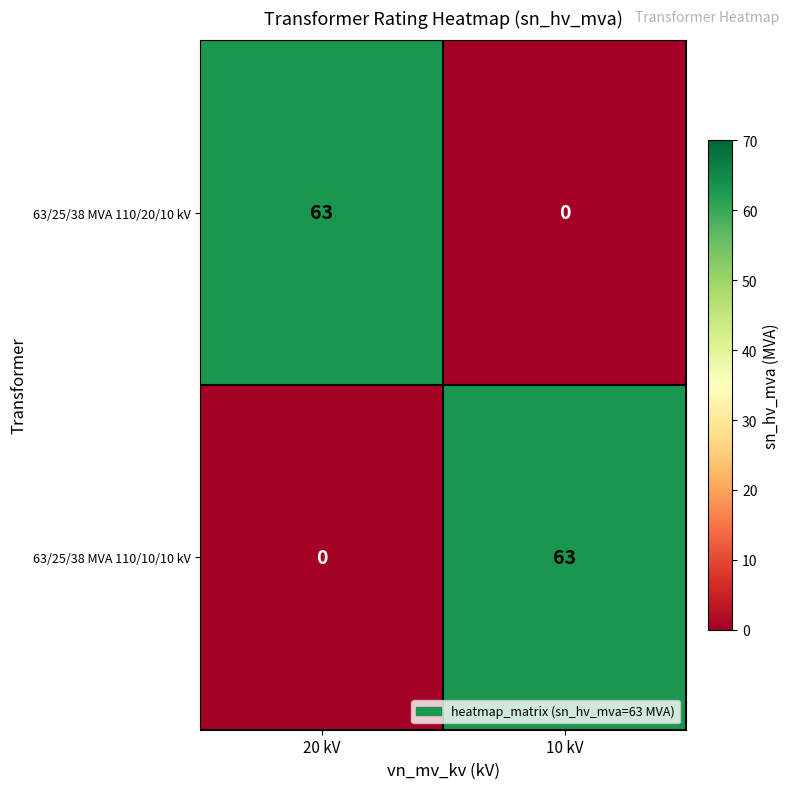

Rank the series at 20 kV from highest to lowest value.

63/25/38 MVA 110/20/10 kV, 63/25/38 MVA 110/10/10 kV